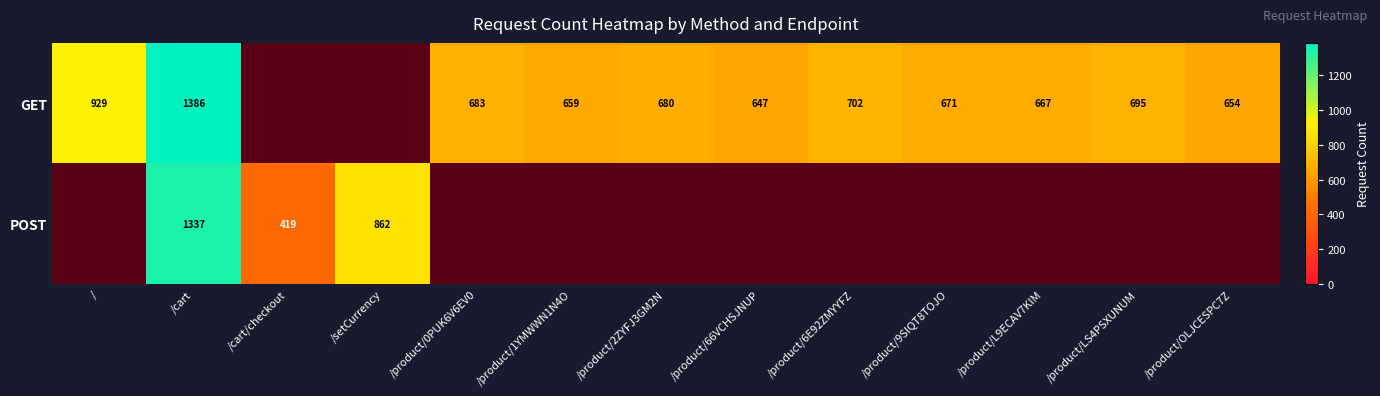

Count the number of categories in the chart.

13